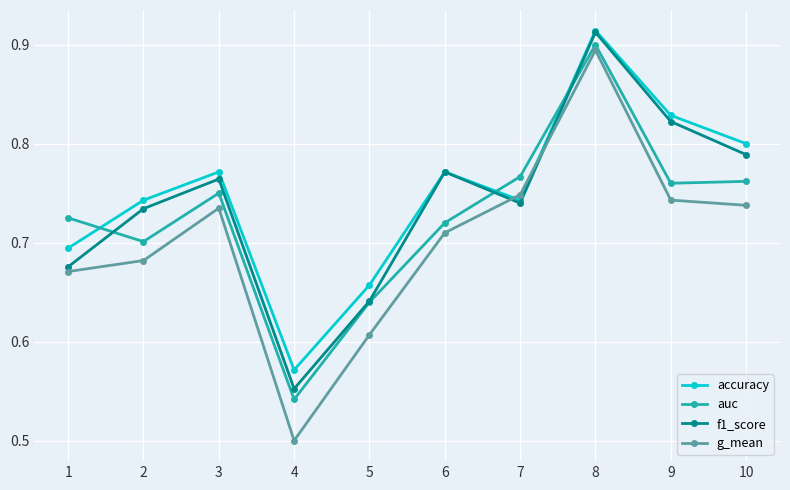

At which category does auc reach its first local valley?

2